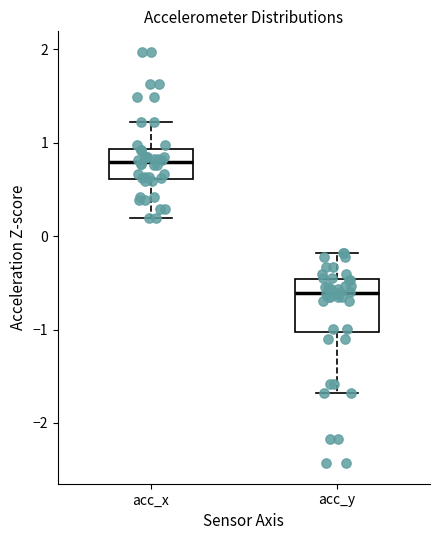

Reading left to right, transcribe this box plot: for each box, give where its median line is, the range the box spans, and where its two whiskers end, as read against the y-axis. The values are not printed on the chart, so give them approximately, as read against the axis.

acc_x: median 0.8, box 0.6 to 0.9, whiskers 0.2 to 1.2
acc_y: median -0.6, box -1.0 to -0.5, whiskers -1.7 to -0.2